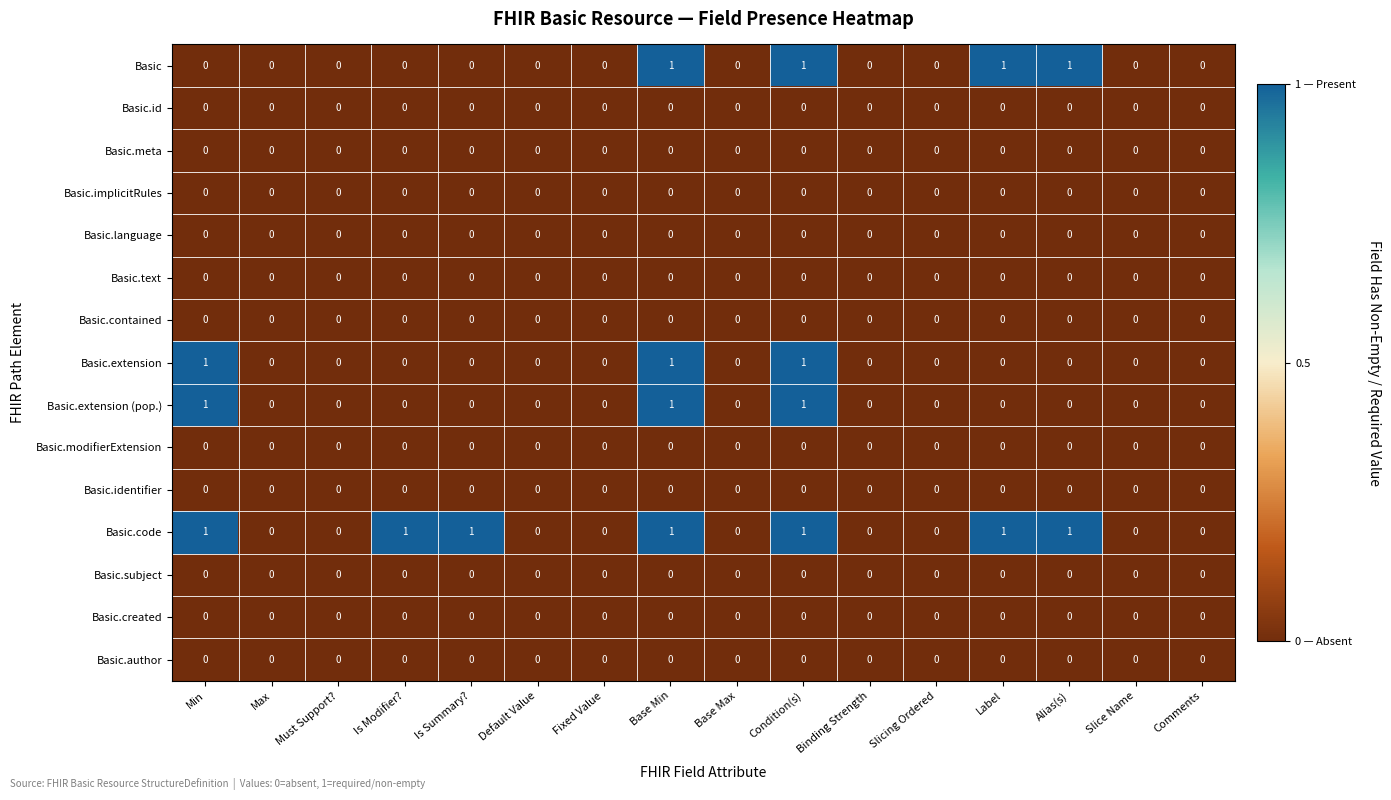

Between Is Modifier? and Comments, which series saw the biggest shift?

Basic.code